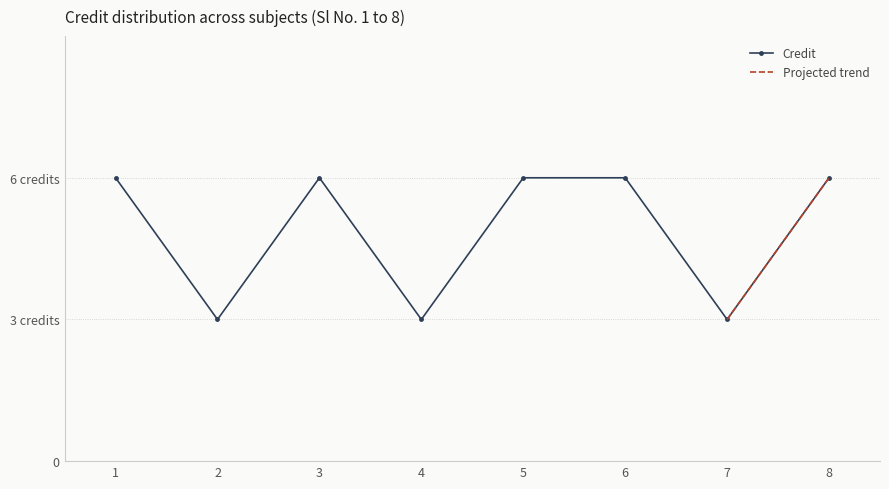

The chart shows a value of 6 at 3. True or false?

True